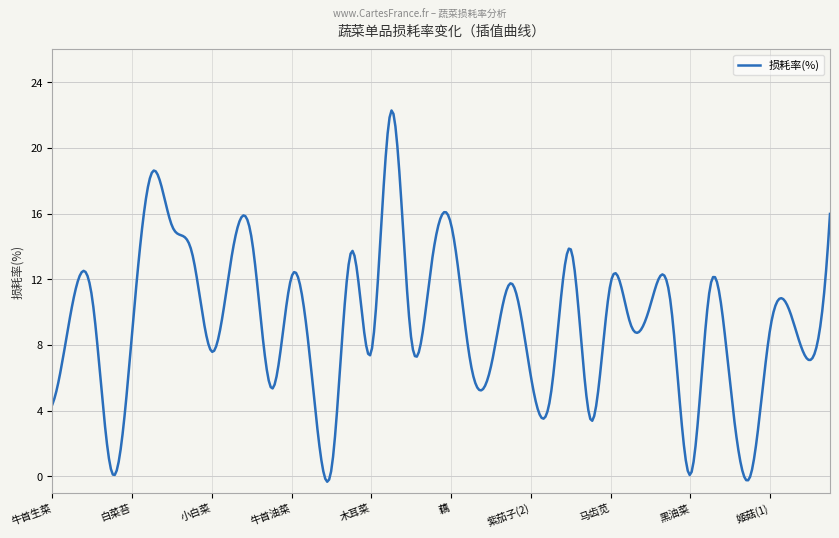

What is the greatest value displayed?

22.3